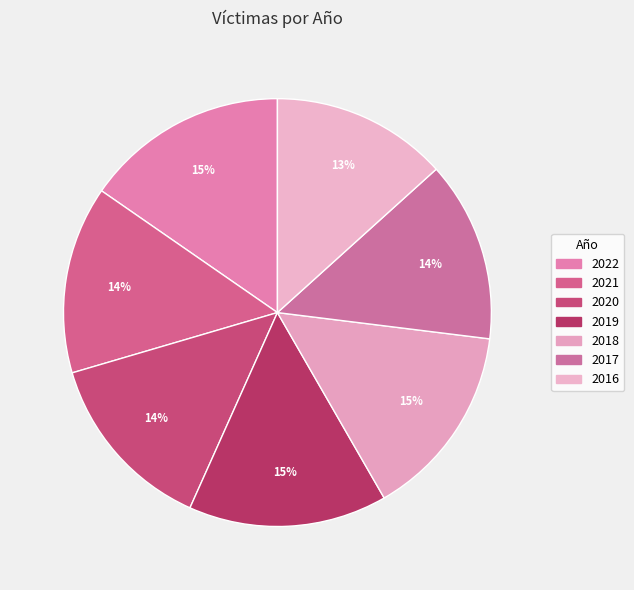

Is it true that 2019 is 24% of the pie?

False